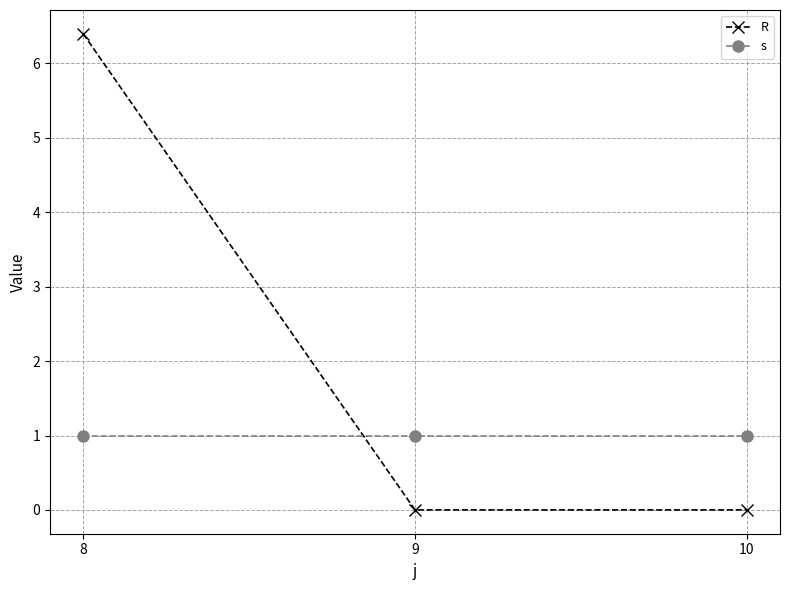

Reading left to right, extract all data points from this chart.

R: 6.4	0.0	0.0
s: 1.0	1.0	1.0